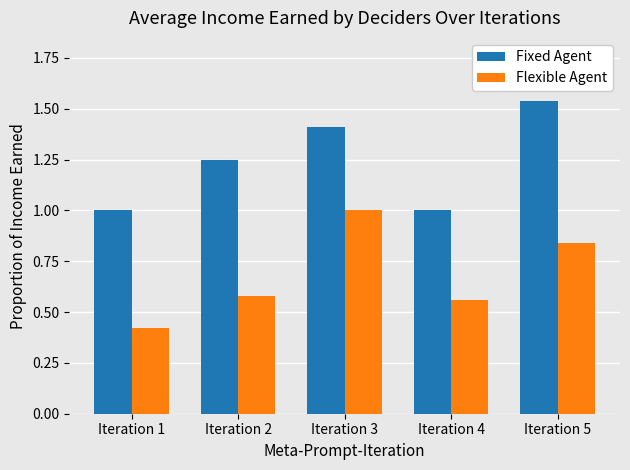

What is the sum of all Flexible Agent values?

3.4